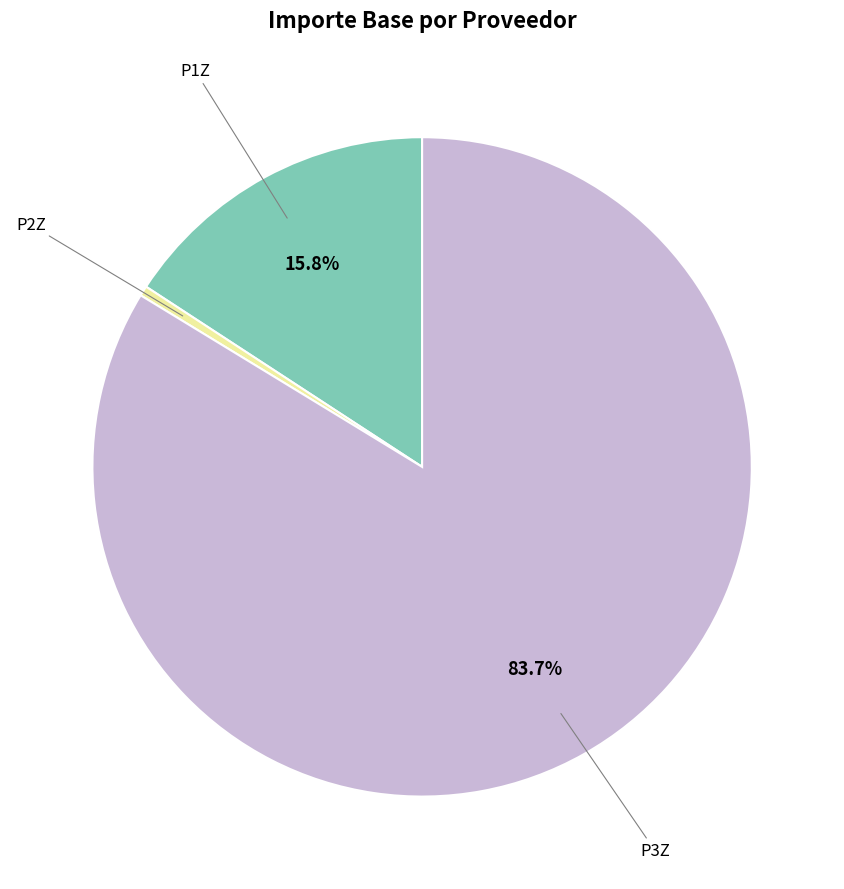

Is there any slice that represents more than half of the pie?

Yes